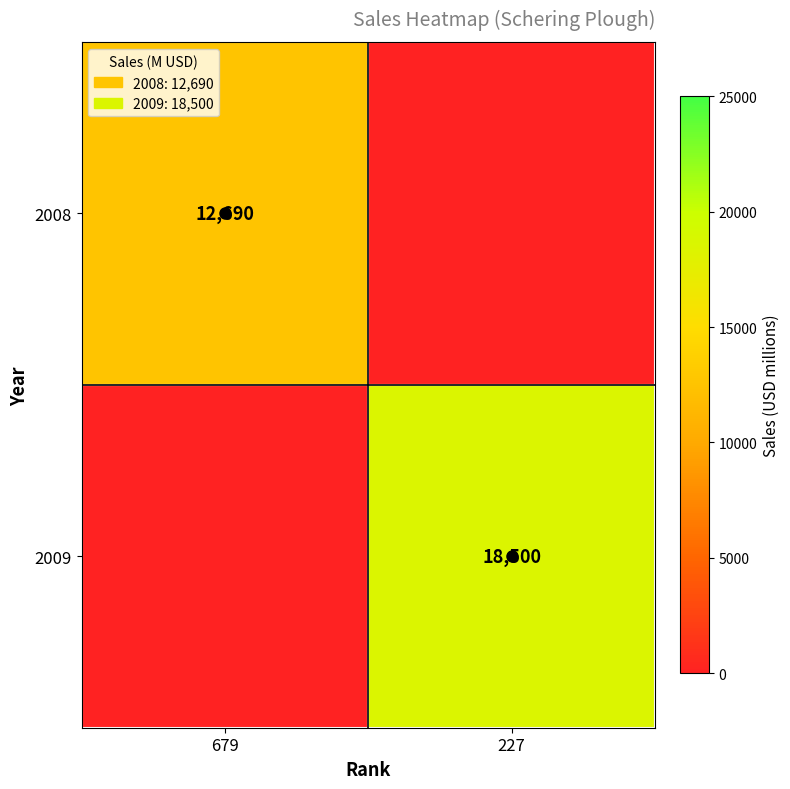

The value of 2009 at 227 is 18500. True or false?

True